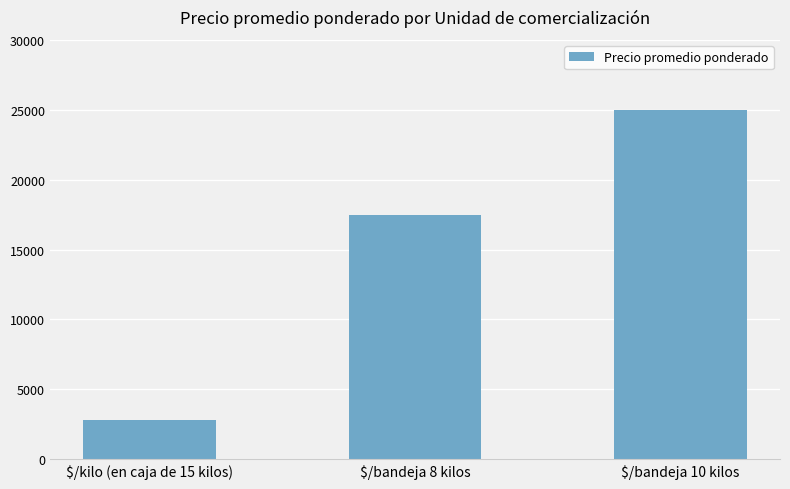

What is the sum of all values?

45300